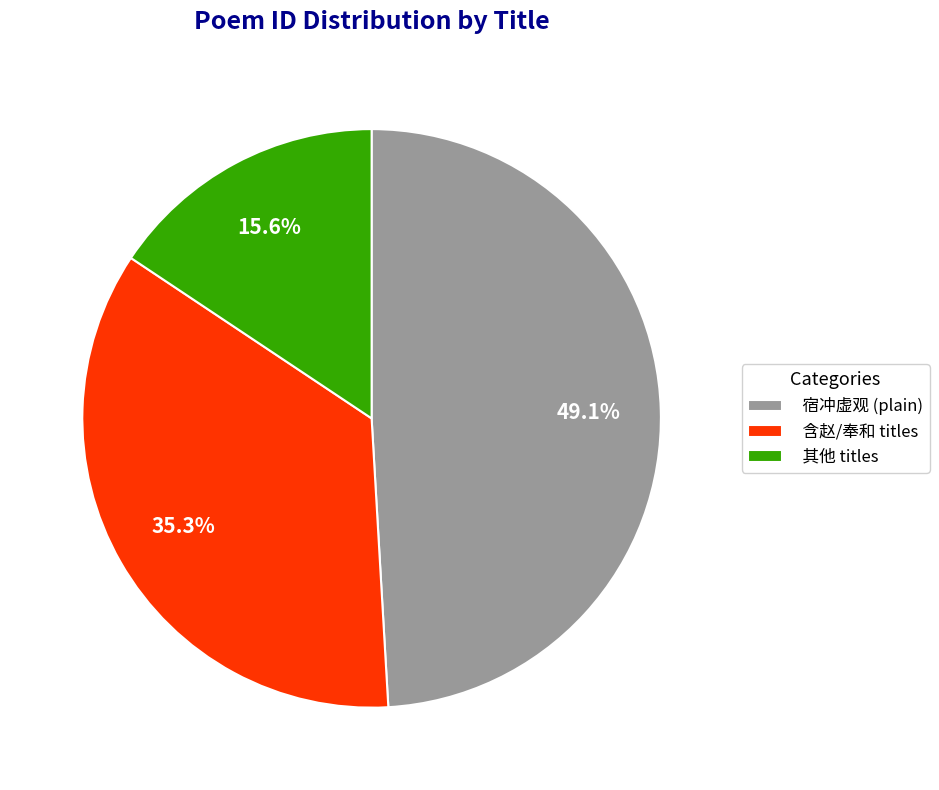

What is the ratio of the value at 含赵/奉和 titles to the value at 其他 titles?

2.3